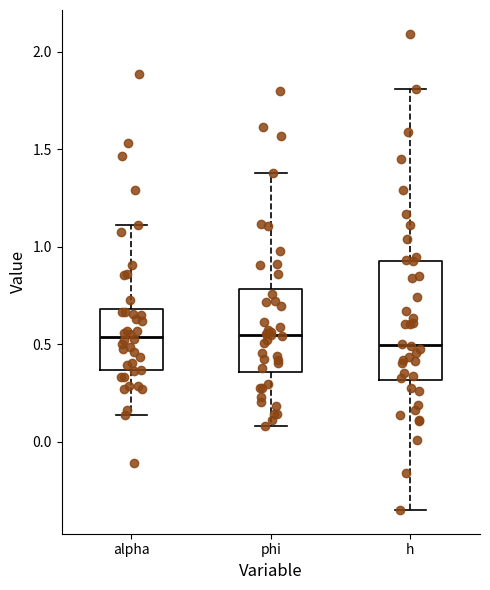

Reading left to right, transcribe this box plot: for each box, give where its median line is, the range the box spans, and where its two whiskers end, as read against the y-axis. The values are not printed on the chart, so give them approximately, as read against the axis.

alpha: median 0.55, box 0.35 to 0.70, whiskers 0.15 to 1.10
phi: median 0.55, box 0.35 to 0.80, whiskers 0.10 to 1.40
h: median 0.50, box 0.30 to 0.95, whiskers -0.35 to 1.80